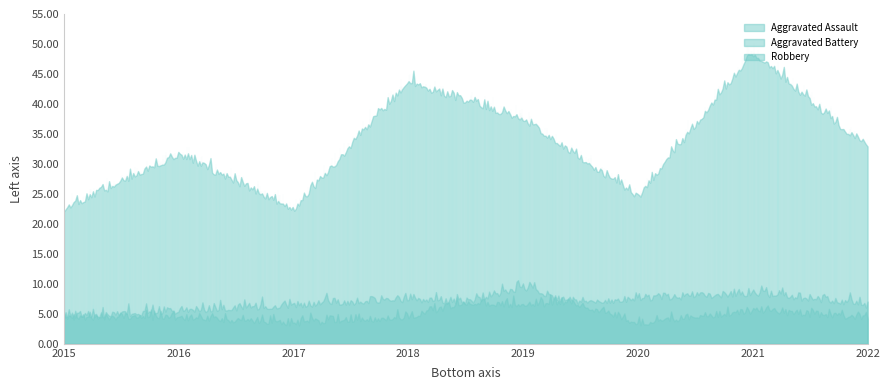

Rank the categories by Robbery value from lowest to highest.

2015, 2017, 2020, 2016, 2022, 2019, 2018, 2021